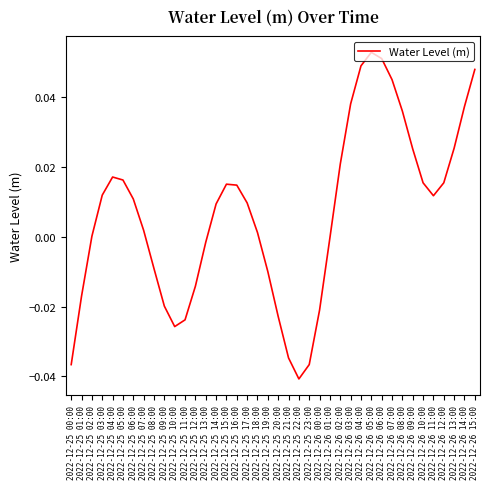

The chart shows a value of -0.0 at 2022-12-25 21:00. True or false?

True